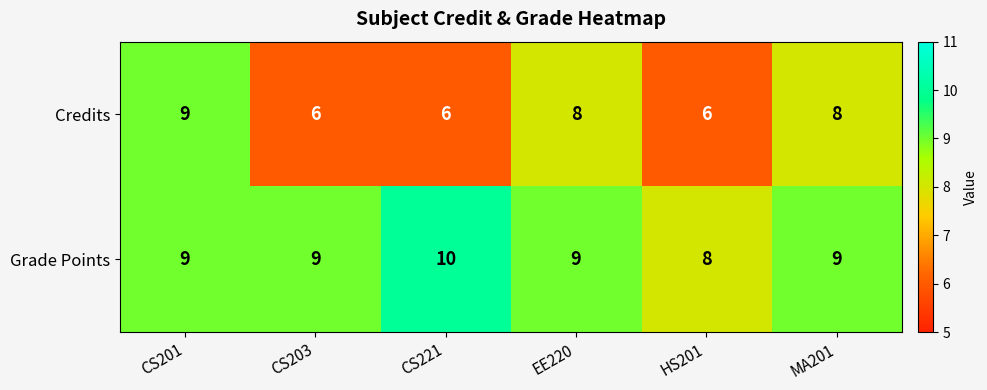

At CS221, list the series in order from smallest to largest.

Credits, Grade Points